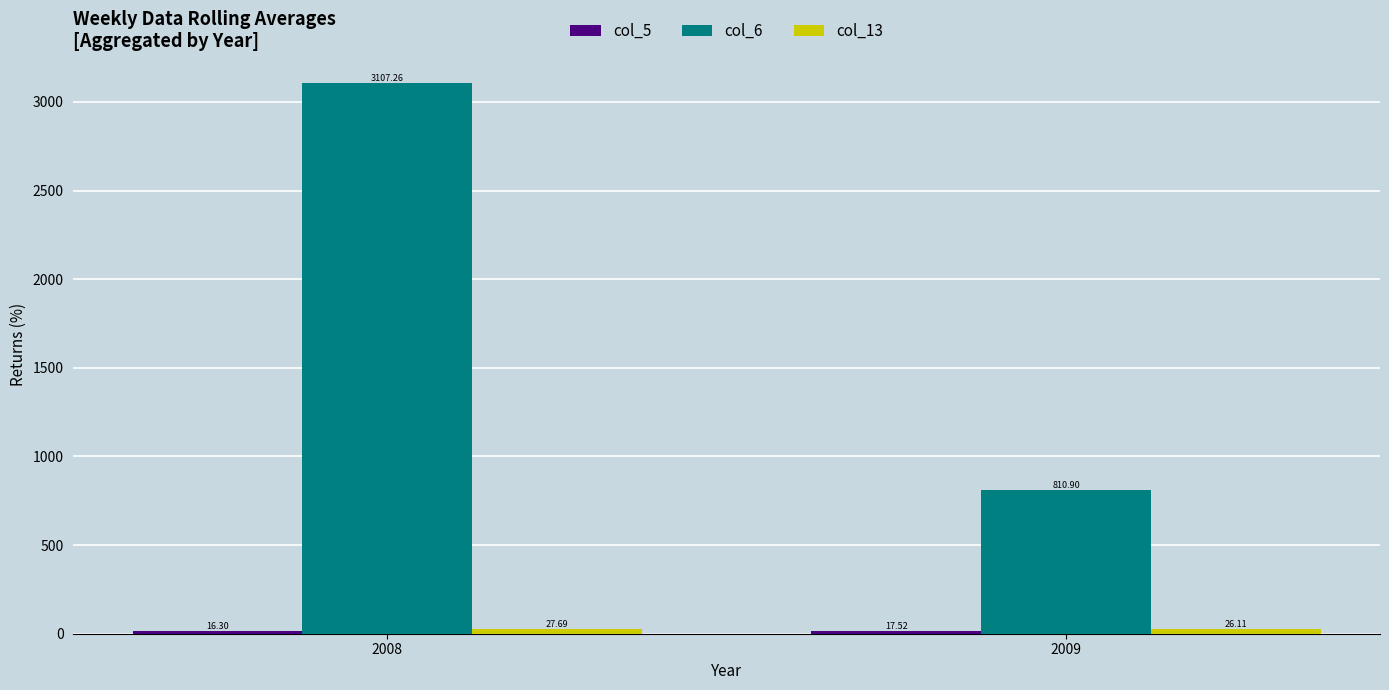

What is the sum of the col_6 values at 2008 and 2009?

3918.2